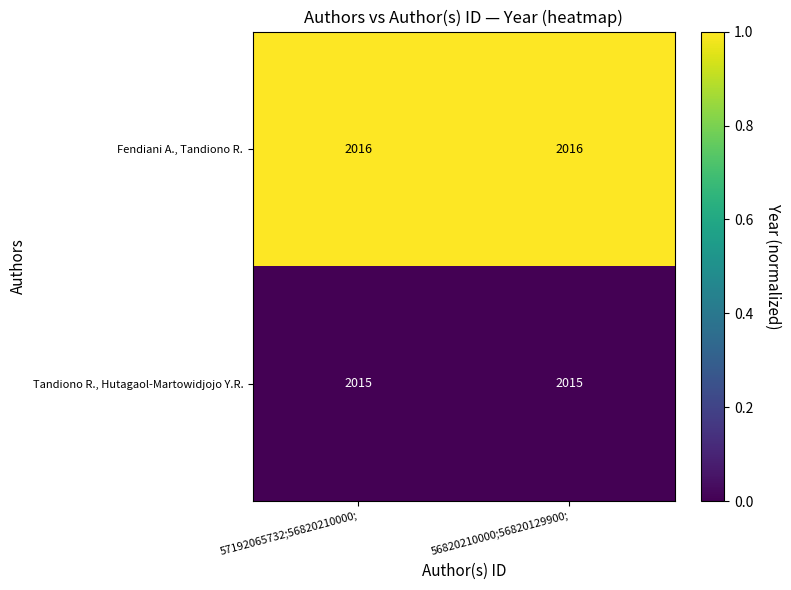

Rank the series by their maximum value, from lowest to highest.

Tandiono R., Hutagaol-Martowidjojo Y.R., Fendiani A., Tandiono R.